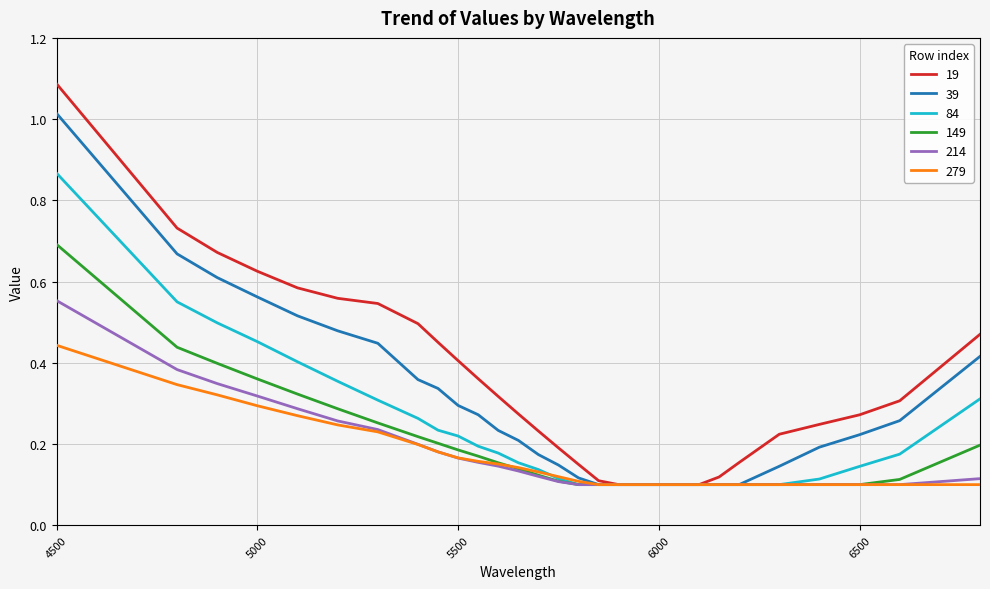

Which series has the widest spread of values?

19